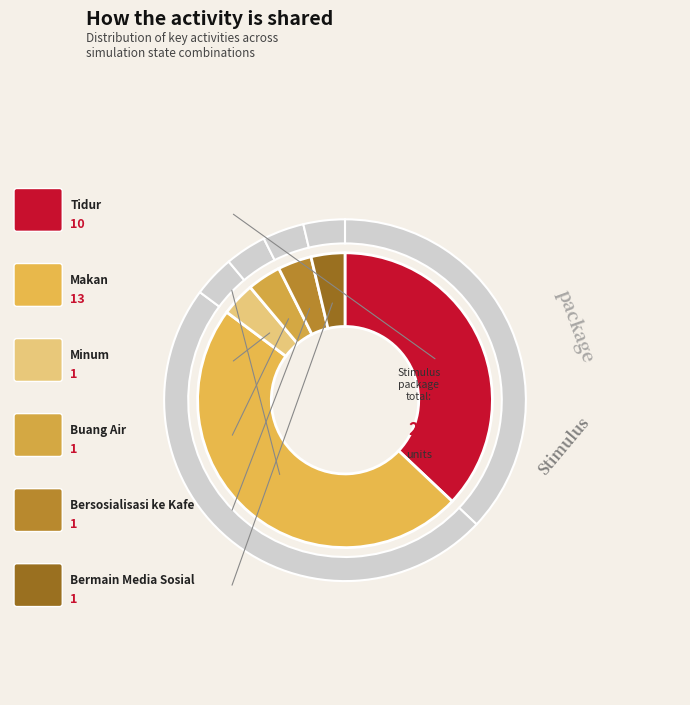

Rank the categories by value from highest to lowest.

Makan, Tidur, Minum, Buang Air, Bersosialisasi ke Kafe, Bermain Media Sosial